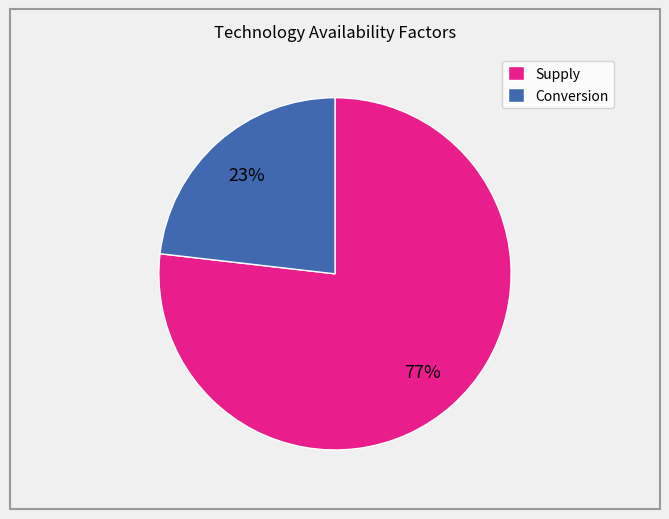

Which slice is the largest?

Supply